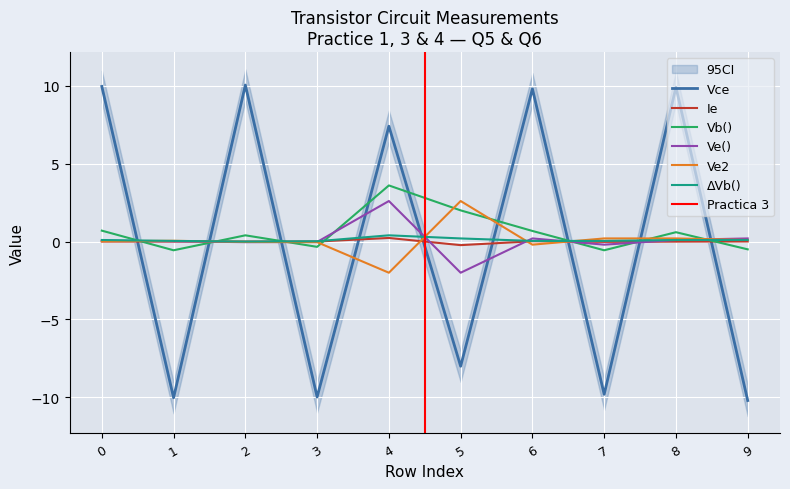

How many categories are shown in the chart?

10